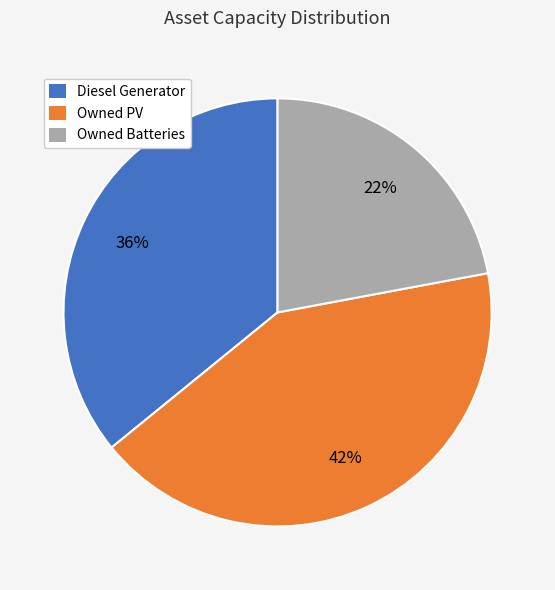

Between Owned Batteries and Owned PV, which is larger?

Owned PV